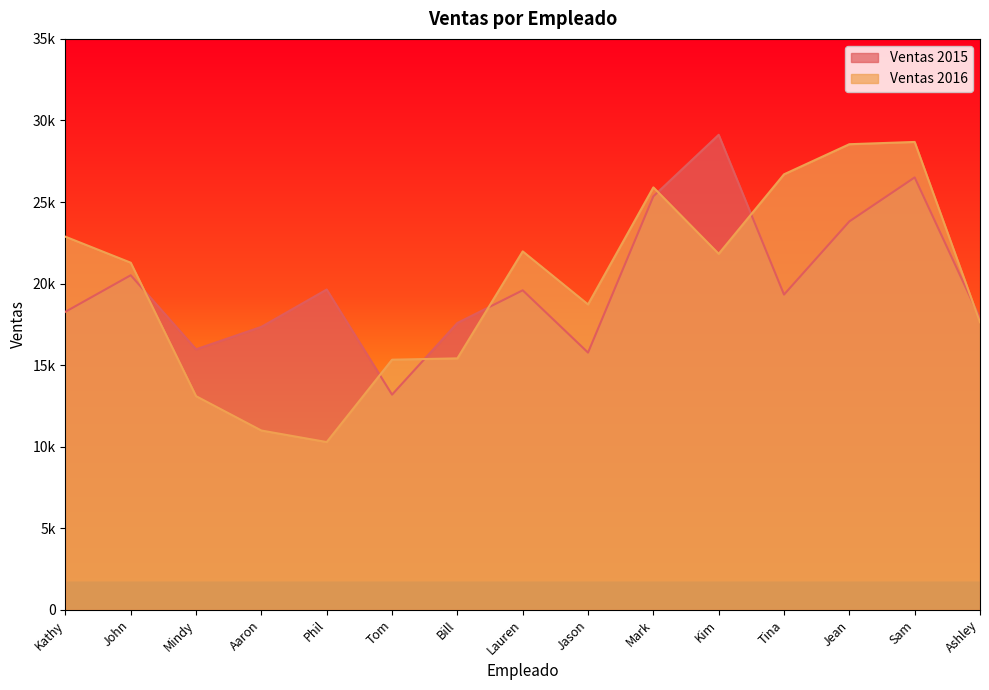

Between which two adjacent categories do Ventas 2015 and Ventas 2016 first intersect?

John and Mindy